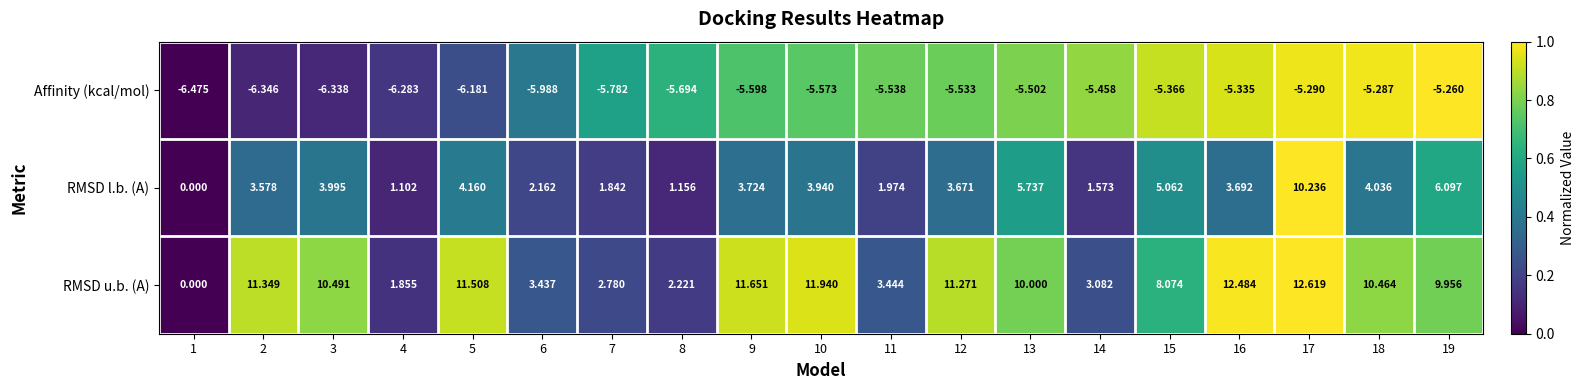

Rank the series at 6 from highest to lowest value.

RMSD u.b. (A), RMSD l.b. (A), Affinity (kcal/mol)